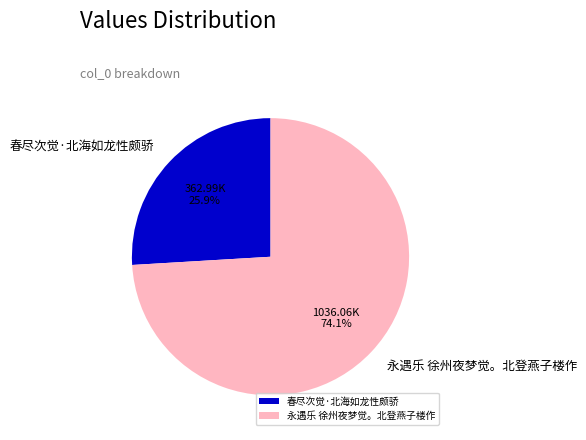

Which slice is the largest?

永遇乐 徐州夜梦觉。北登燕子楼作